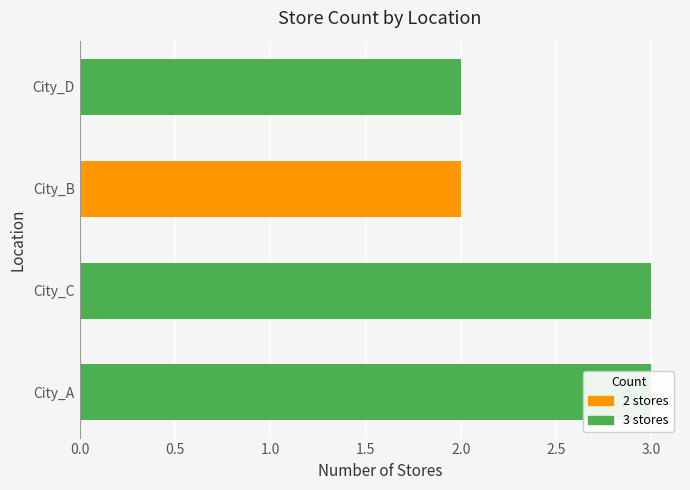

What is the label of the 1st bar from the right?

City_D